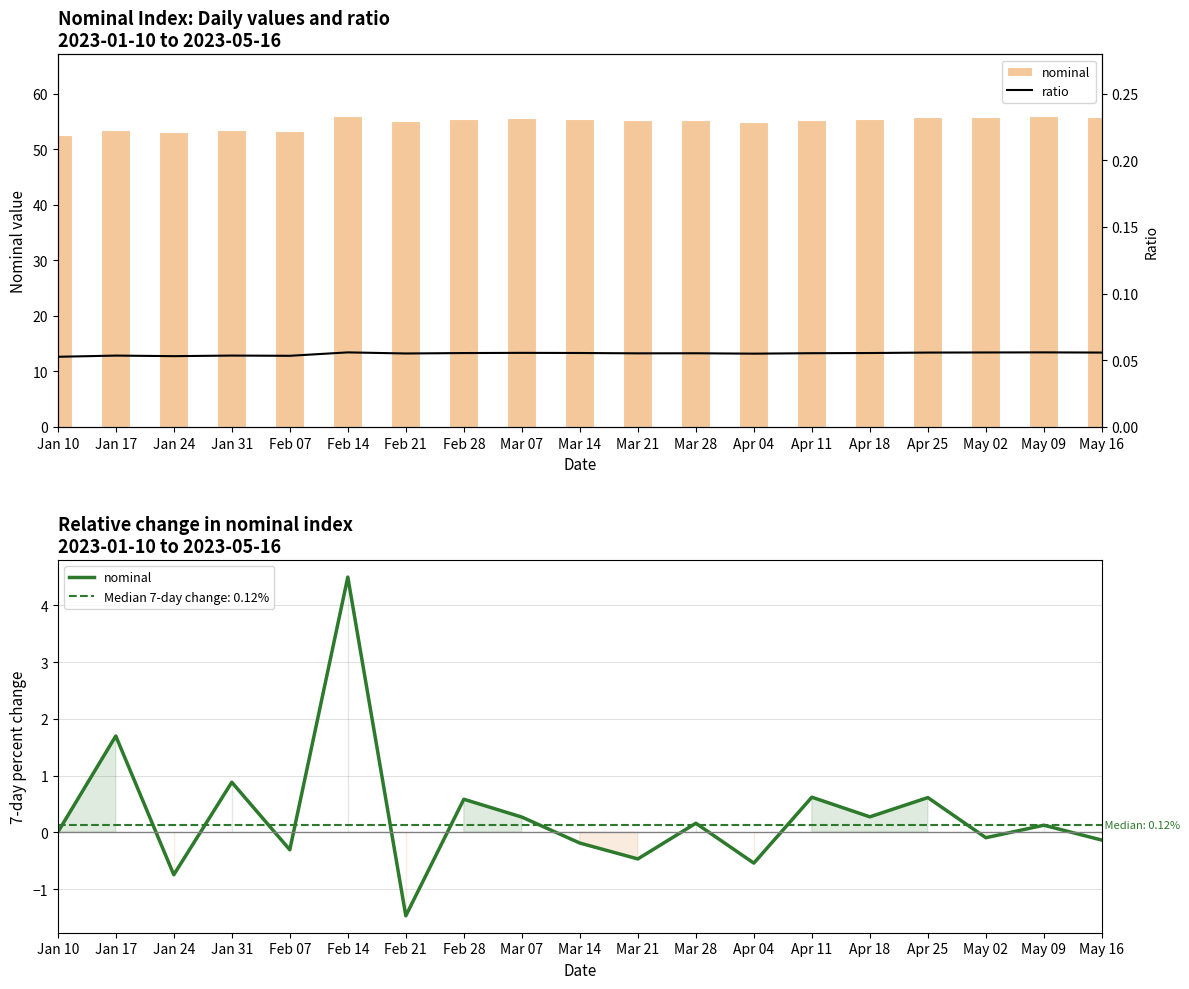

What is the label of the 5th bar from the left?

Feb 07